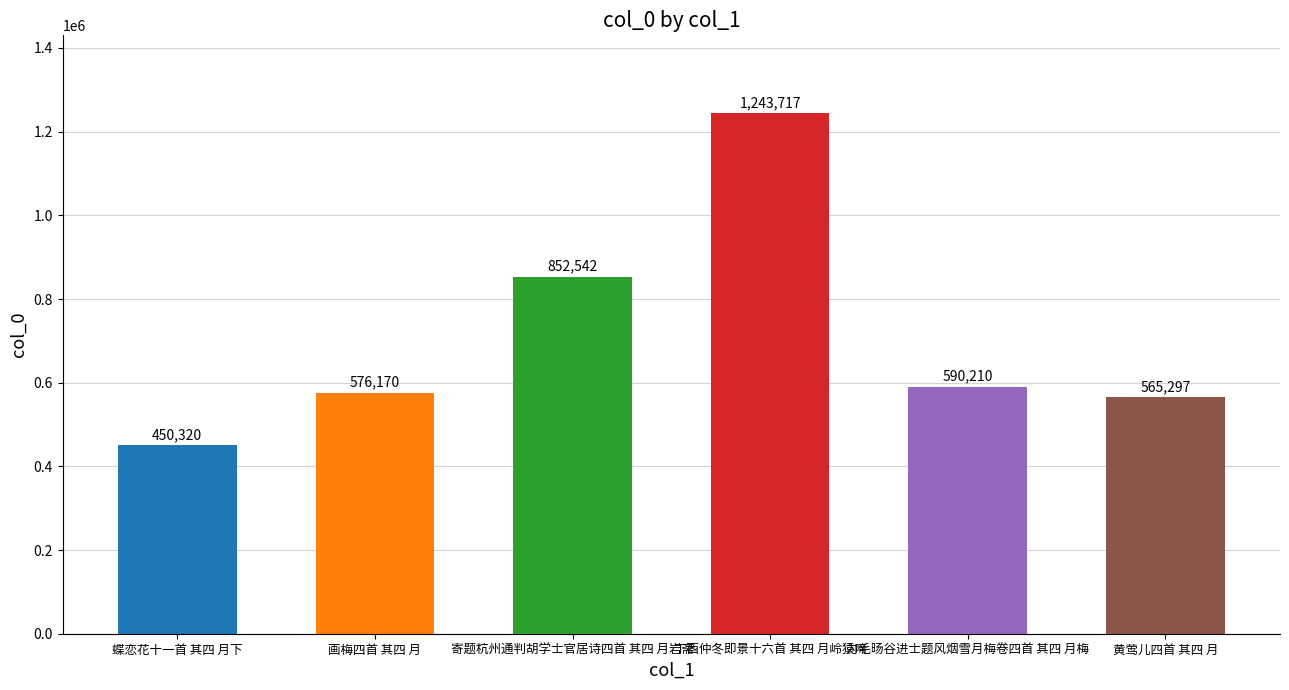

What is the greatest value displayed?

1243717